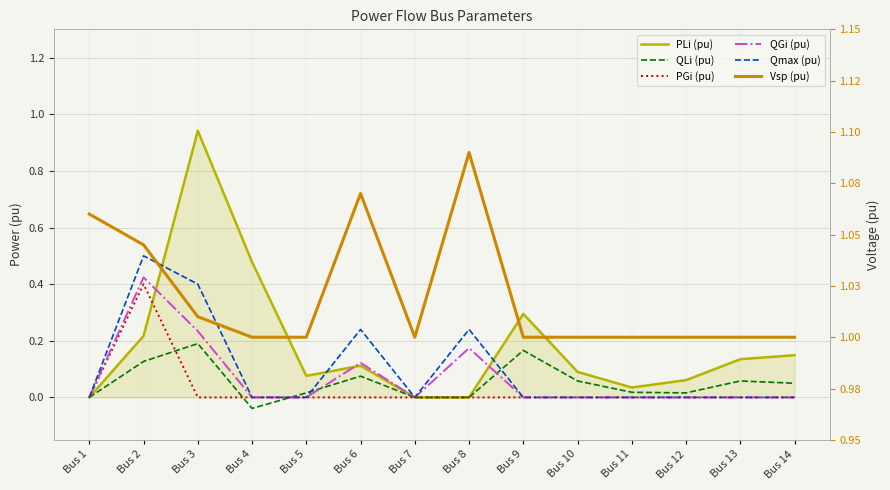

List the labels in order of Vsp (pu) value, largest first.

Bus 8, Bus 6, Bus 1, Bus 2, Bus 3, Bus 4, Bus 5, Bus 7, Bus 9, Bus 10, Bus 11, Bus 12, Bus 13, Bus 14